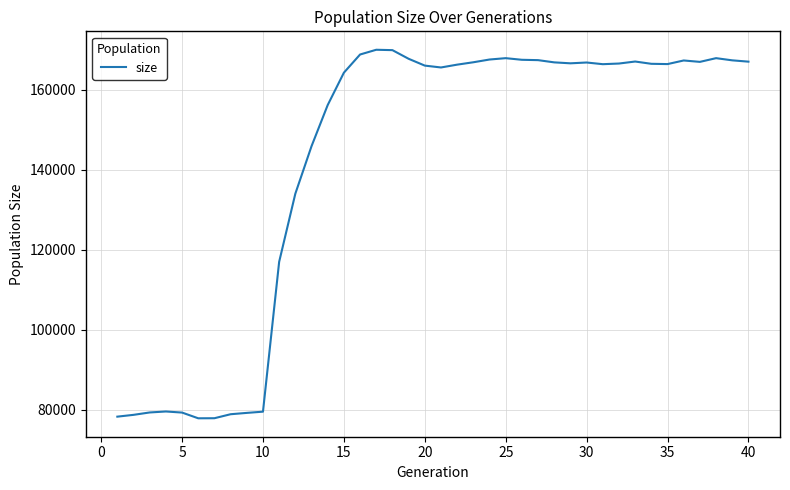

What is the minimum value shown in the chart?

77847